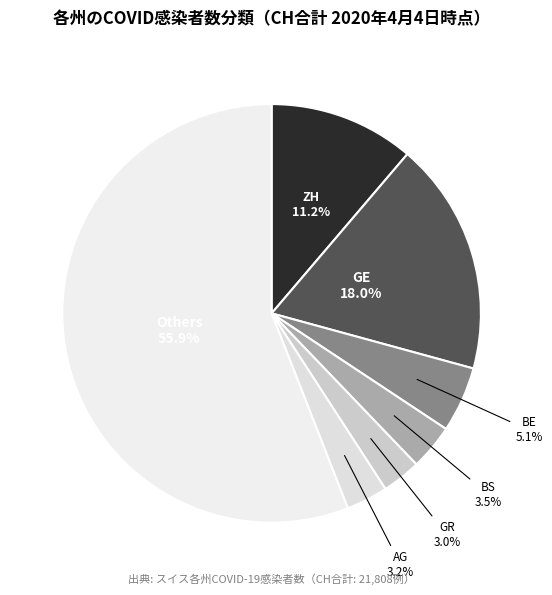

Count the number of slices in the pie.

7